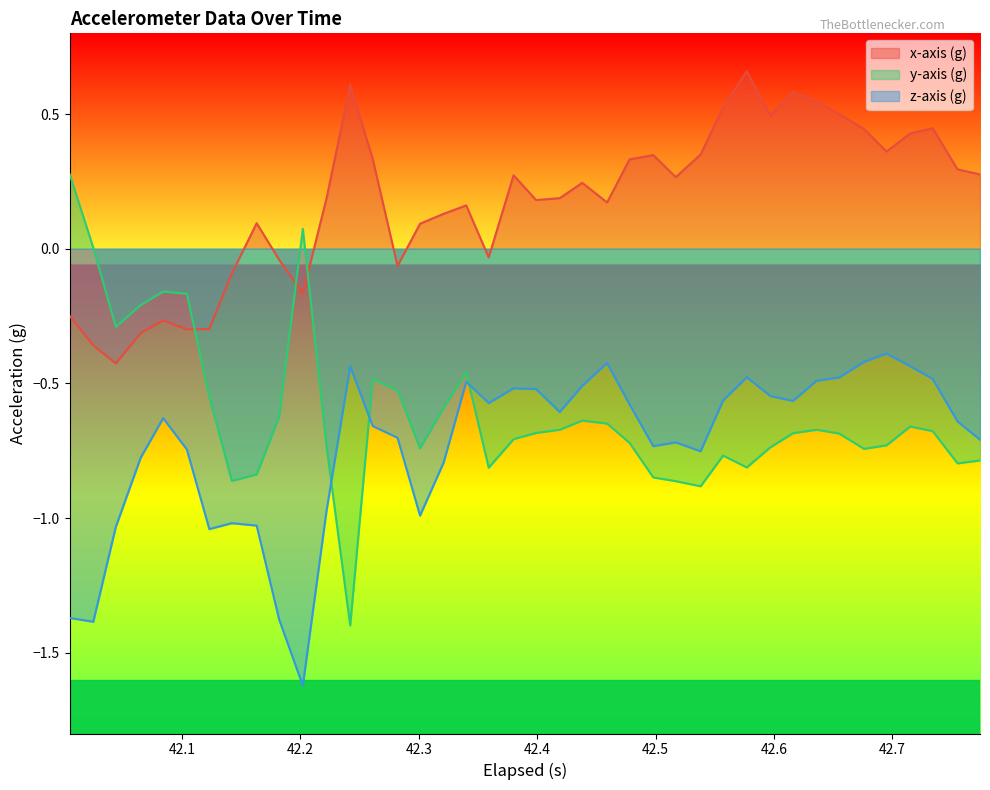

List the series in order of their peak value, highest first.

x-axis (g), y-axis (g), z-axis (g)